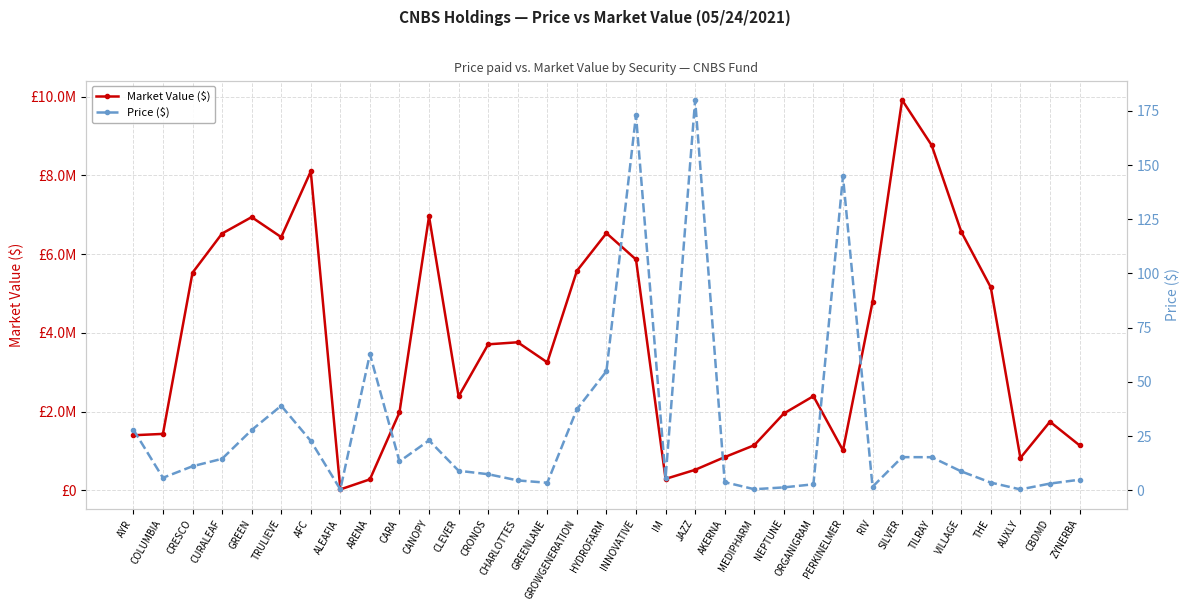

What is the minimum value shown in the chart?

0.4